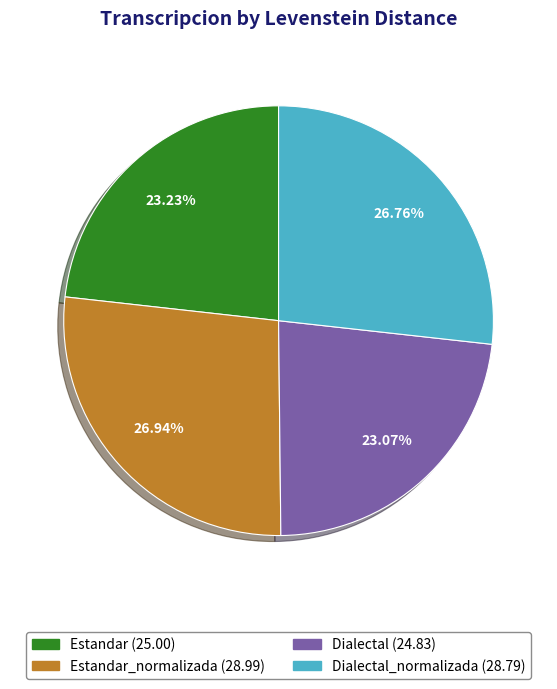

How many slices are in this pie chart?

4